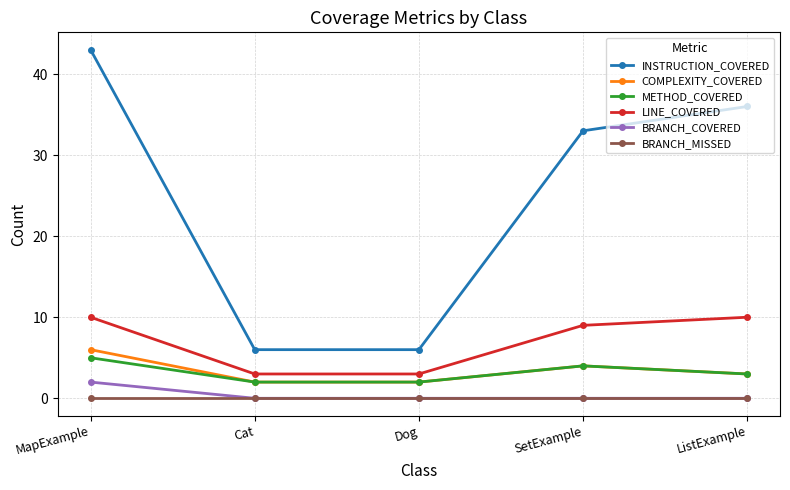

Is the value of INSTRUCTION_COVERED at ListExample greater than the value of METHOD_COVERED at SetExample?

Yes